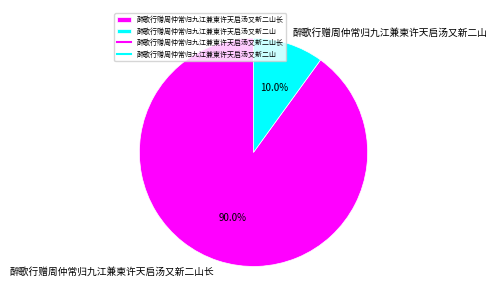

Is it true that 醉歌行赠周仲常归九江兼柬许天启汤又新二山 is 20% of the pie?

False